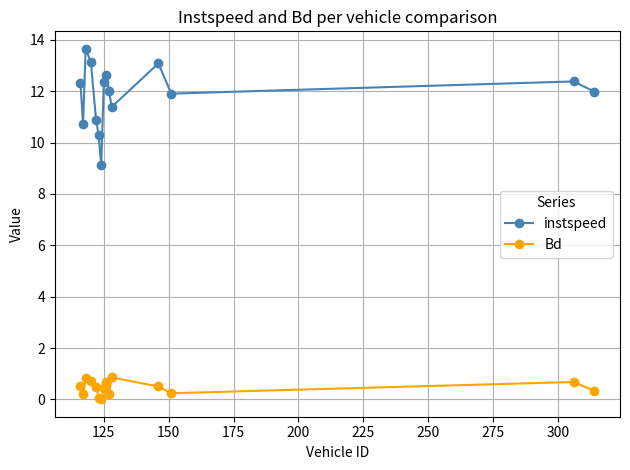

In instspeed, how many points are lower than both neighbors (excluding endpoints)?

4